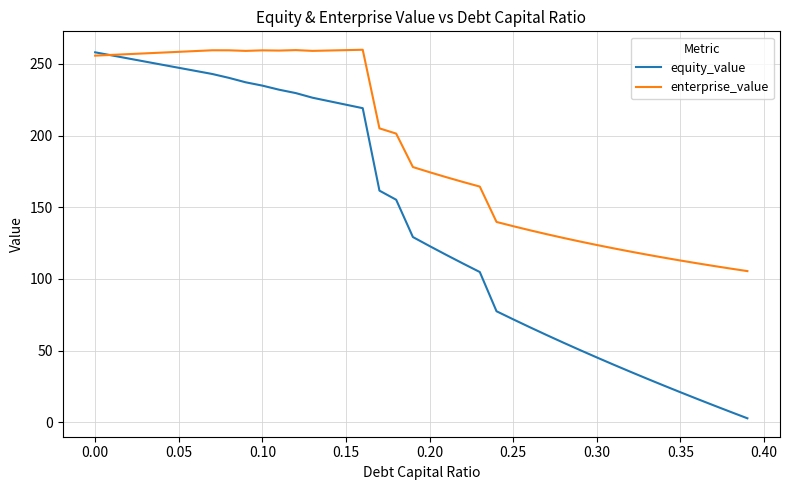

Which series ends up on top after the final intersection of enterprise_value and equity_value?

enterprise_value